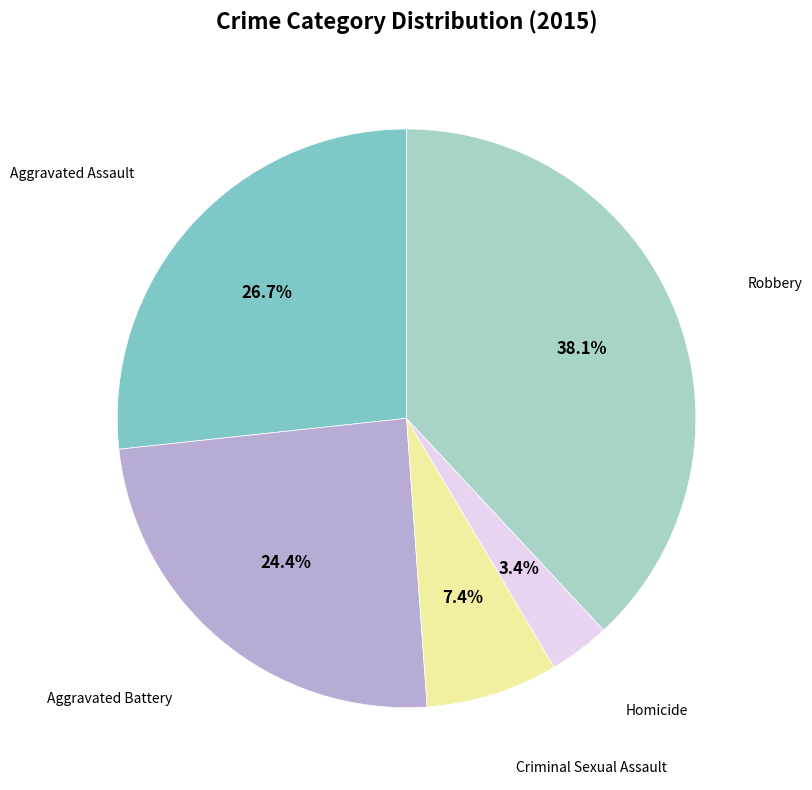

Is there any slice that represents more than half of the pie?

No